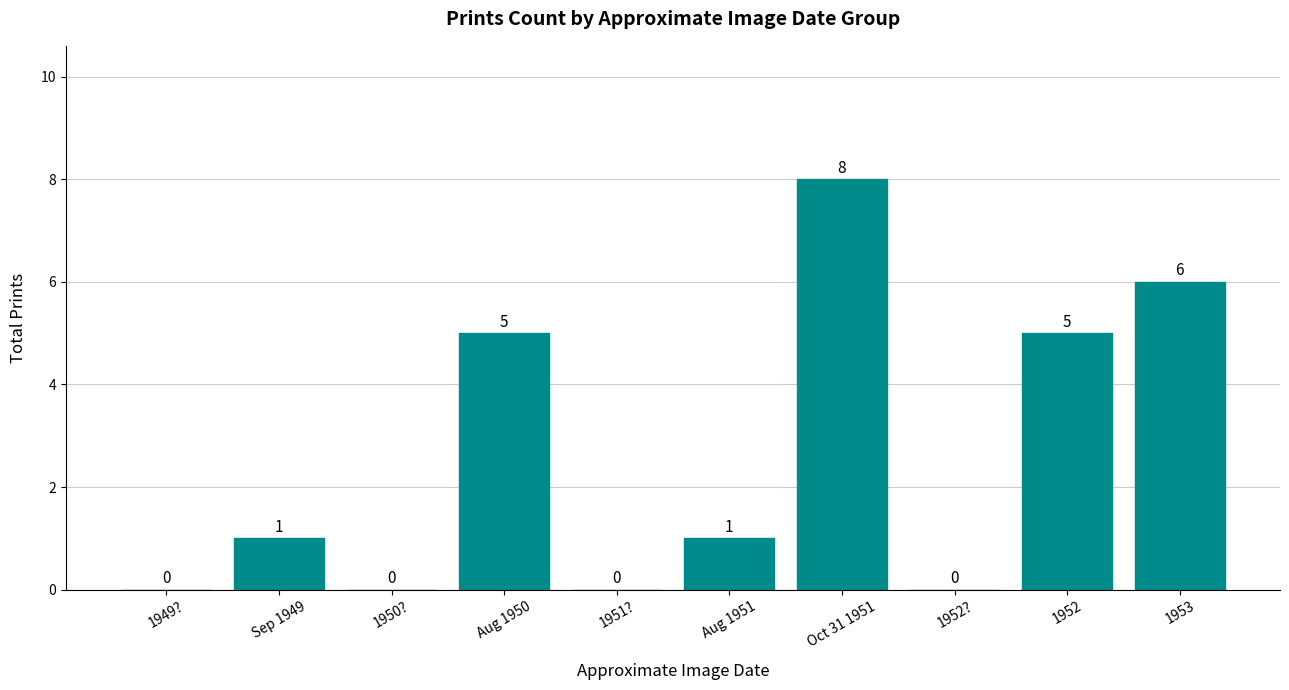

Reading right to left, extract all data points from this chart.

6	5	0	8	1	0	5	0	1	0